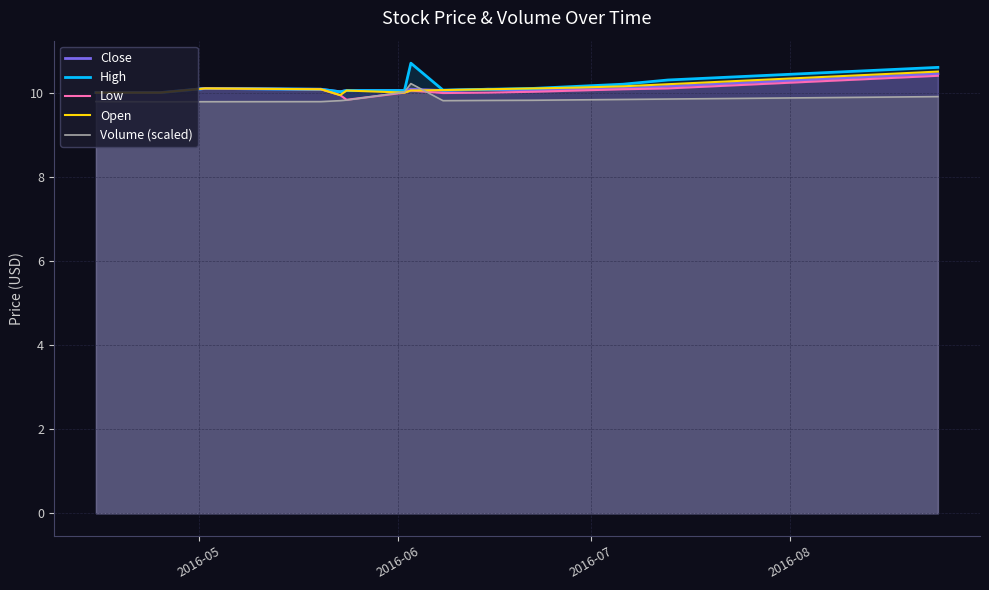

What is the minimum value for Open?

9.9